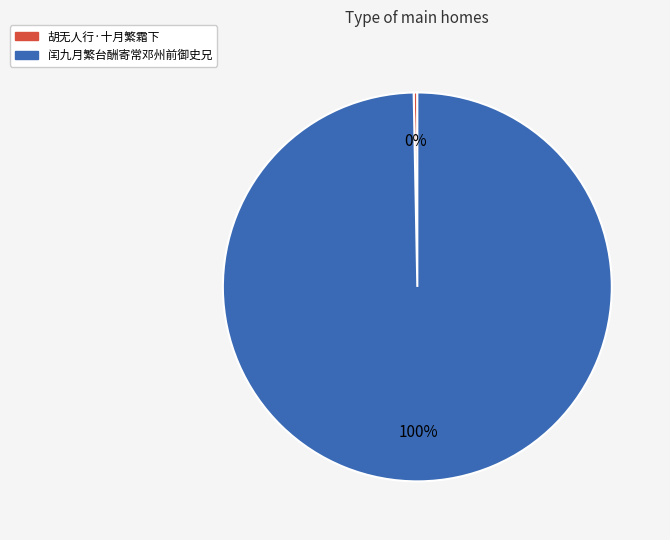

Count the number of slices in the pie.

2